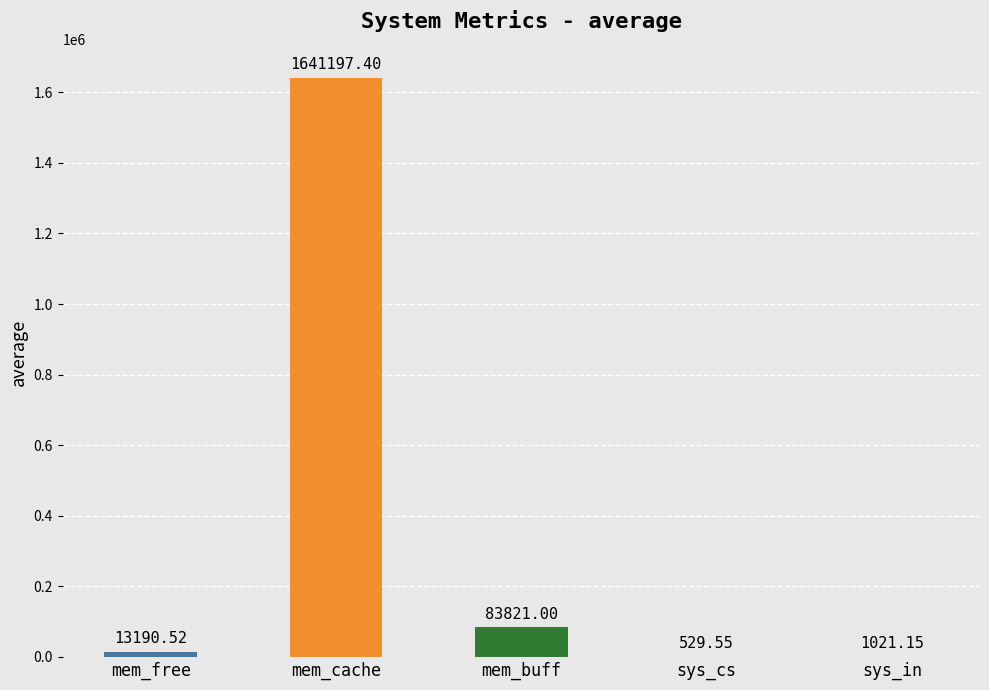

What is the change in value from mem_free to mem_buff?

+70630.5